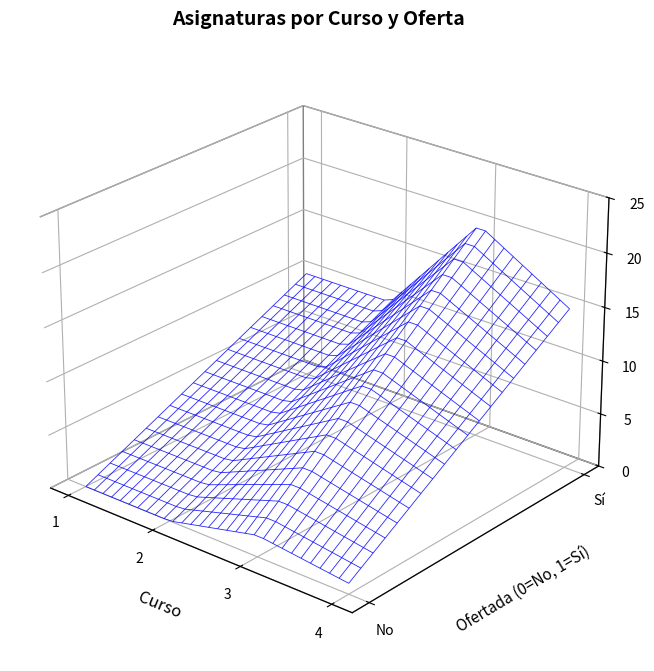

How many values are above zero?

6